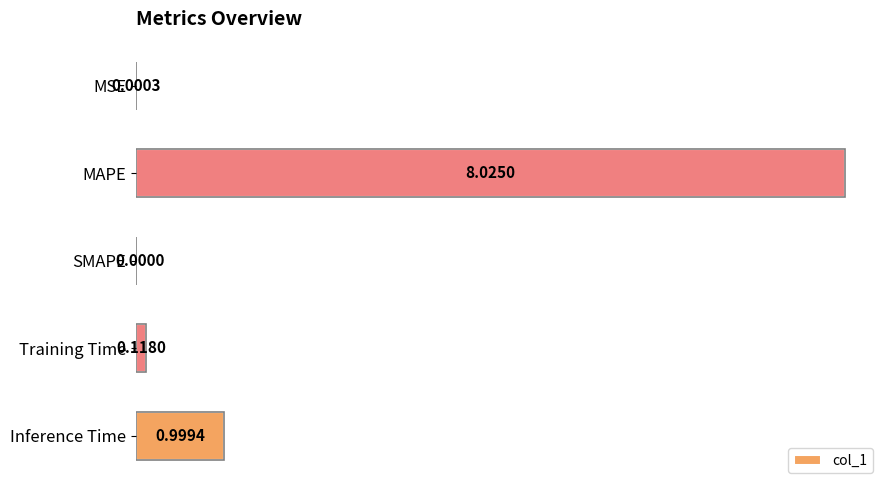

How many positive values are there?

4